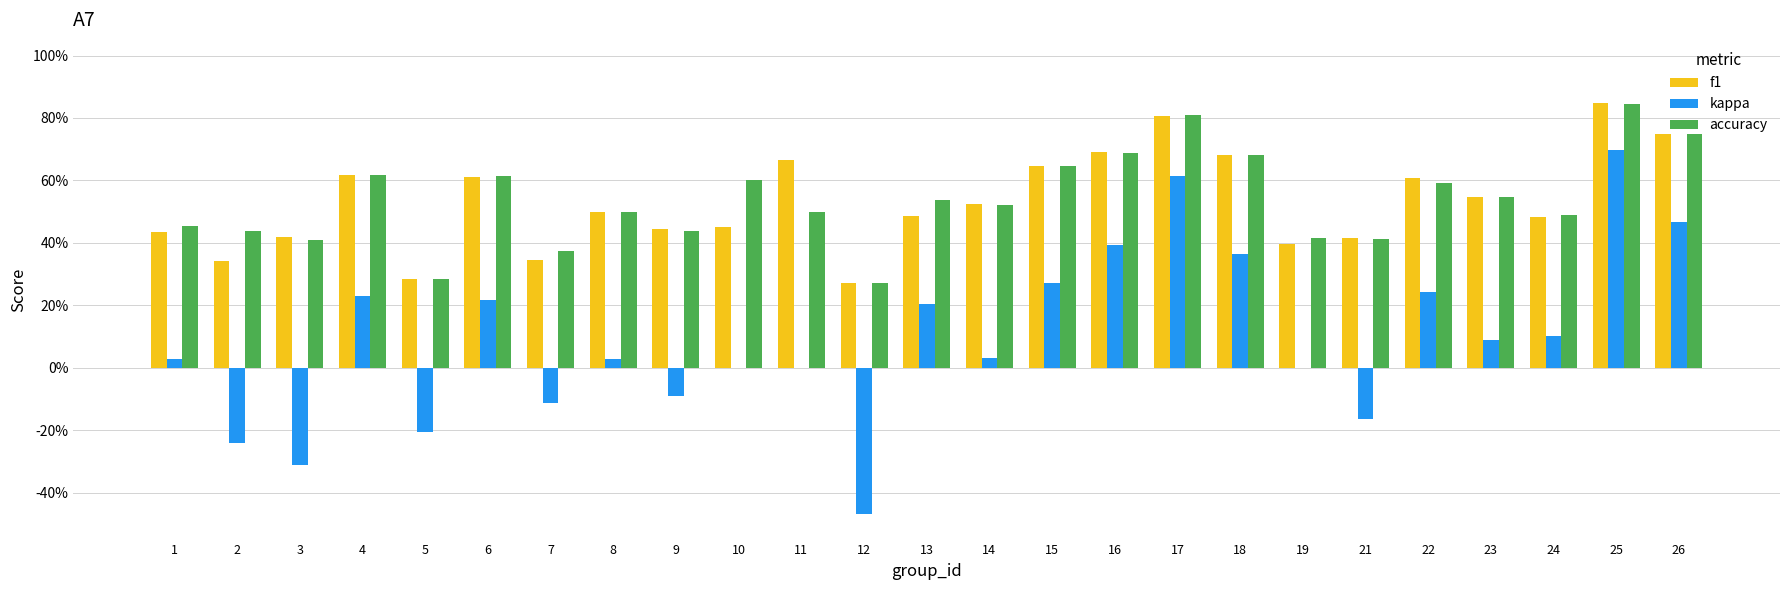

What is the value of the f1 bar at the 8th from the left?

0.5